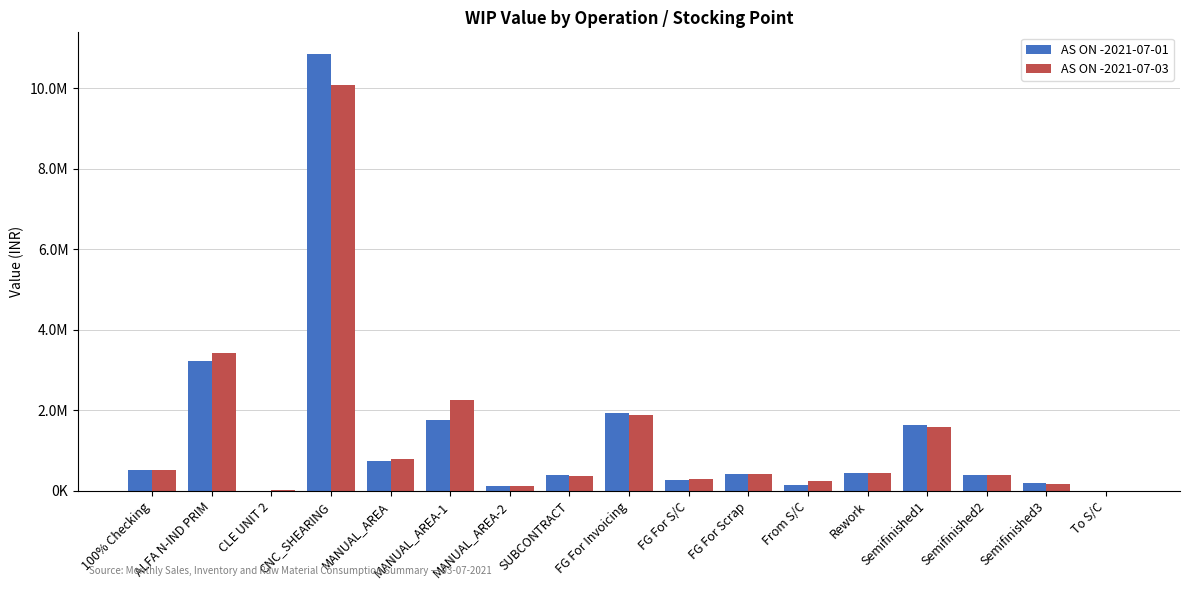

What is the label of the 7th bar from the left?

MANUAL_AREA-2